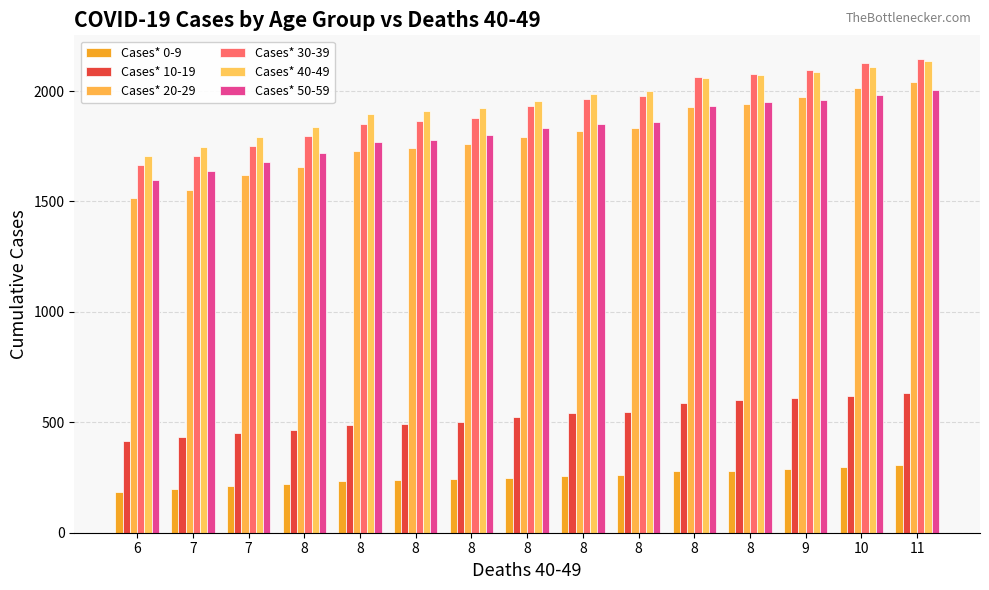

What is the difference between the second highest and second lowest values in the Cases* 20-29 series?

461